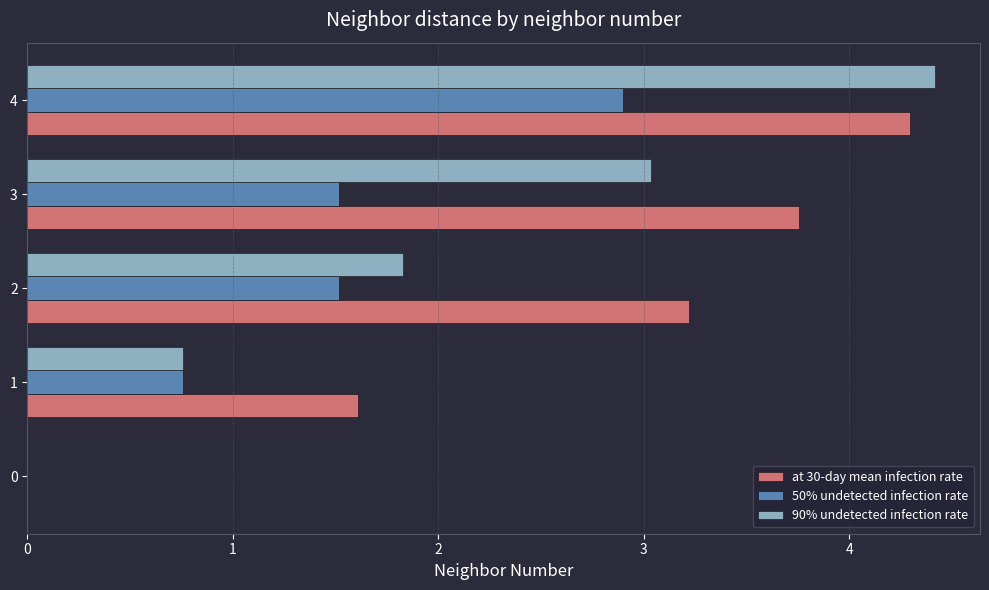

At which category does the chart reach its peak across all series?

4